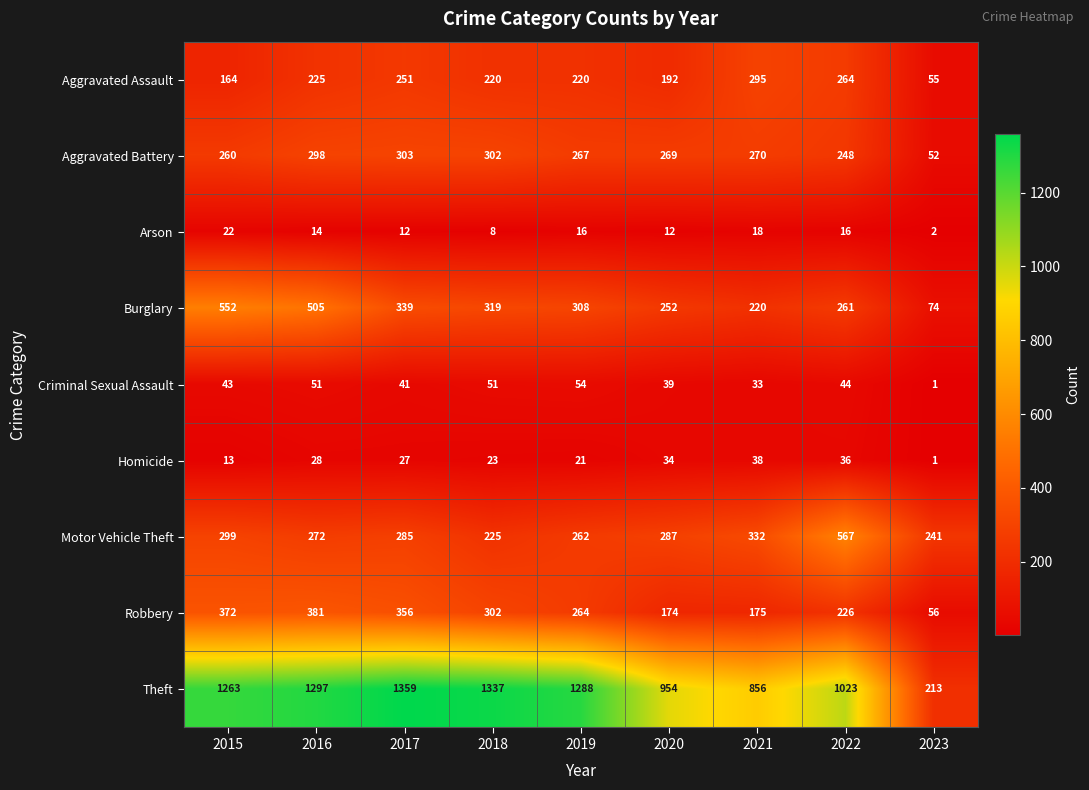

What is the maximum value for Theft?

1359